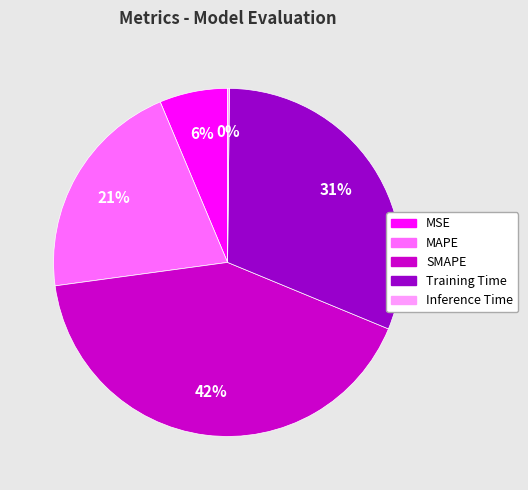

The SMAPE slice represents 42% of the pie. True or false?

True